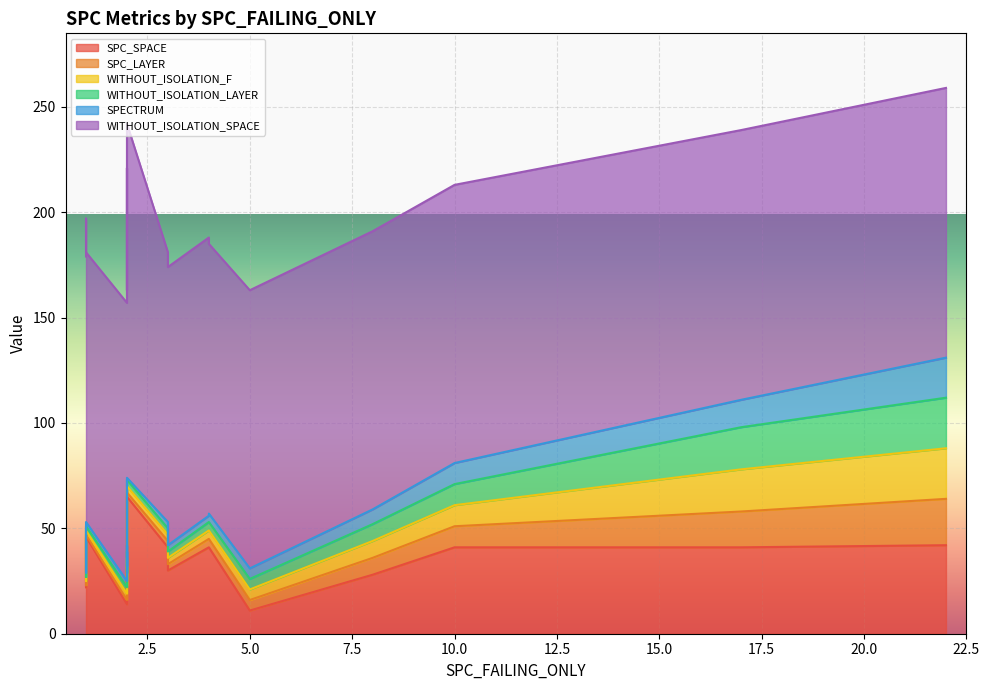

How many values in the SPECTRUM series are below 3?

5